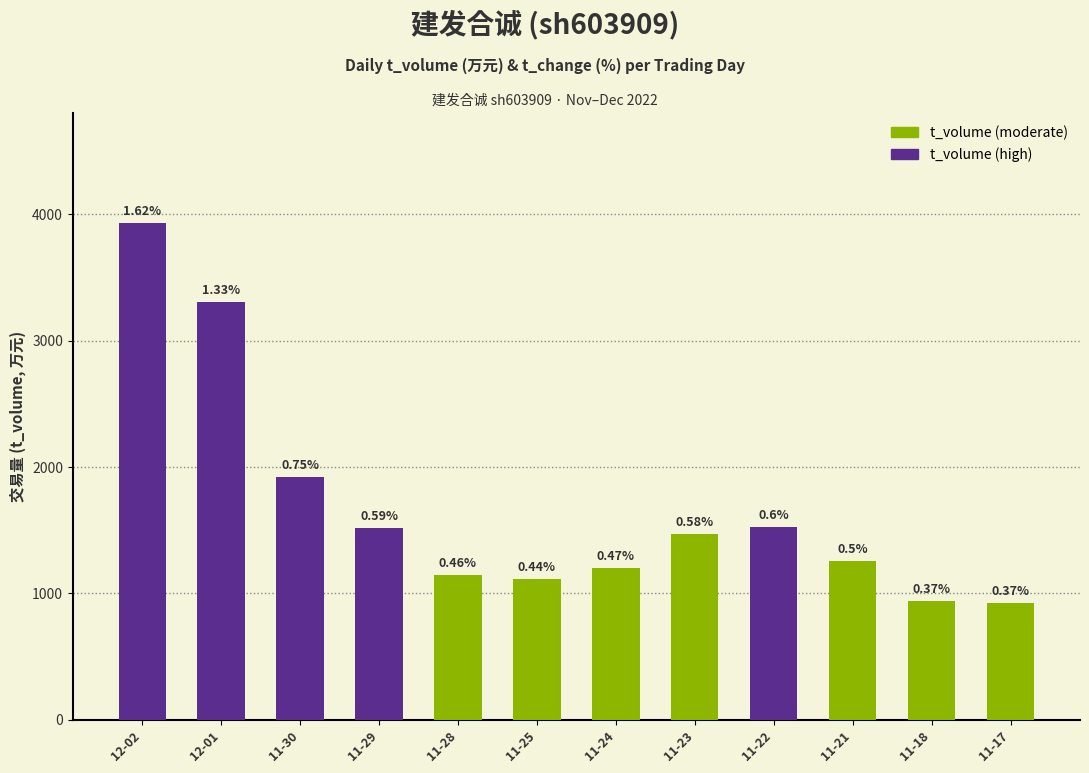

Are the bars horizontal?

No